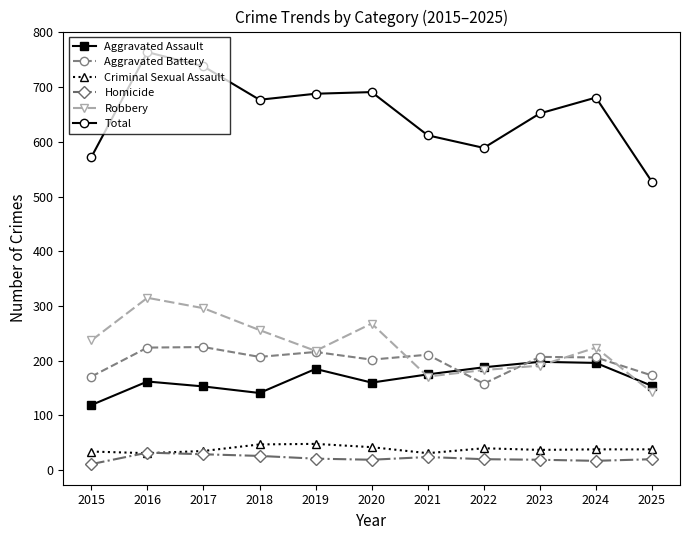

Which series has the widest spread of values?

Total